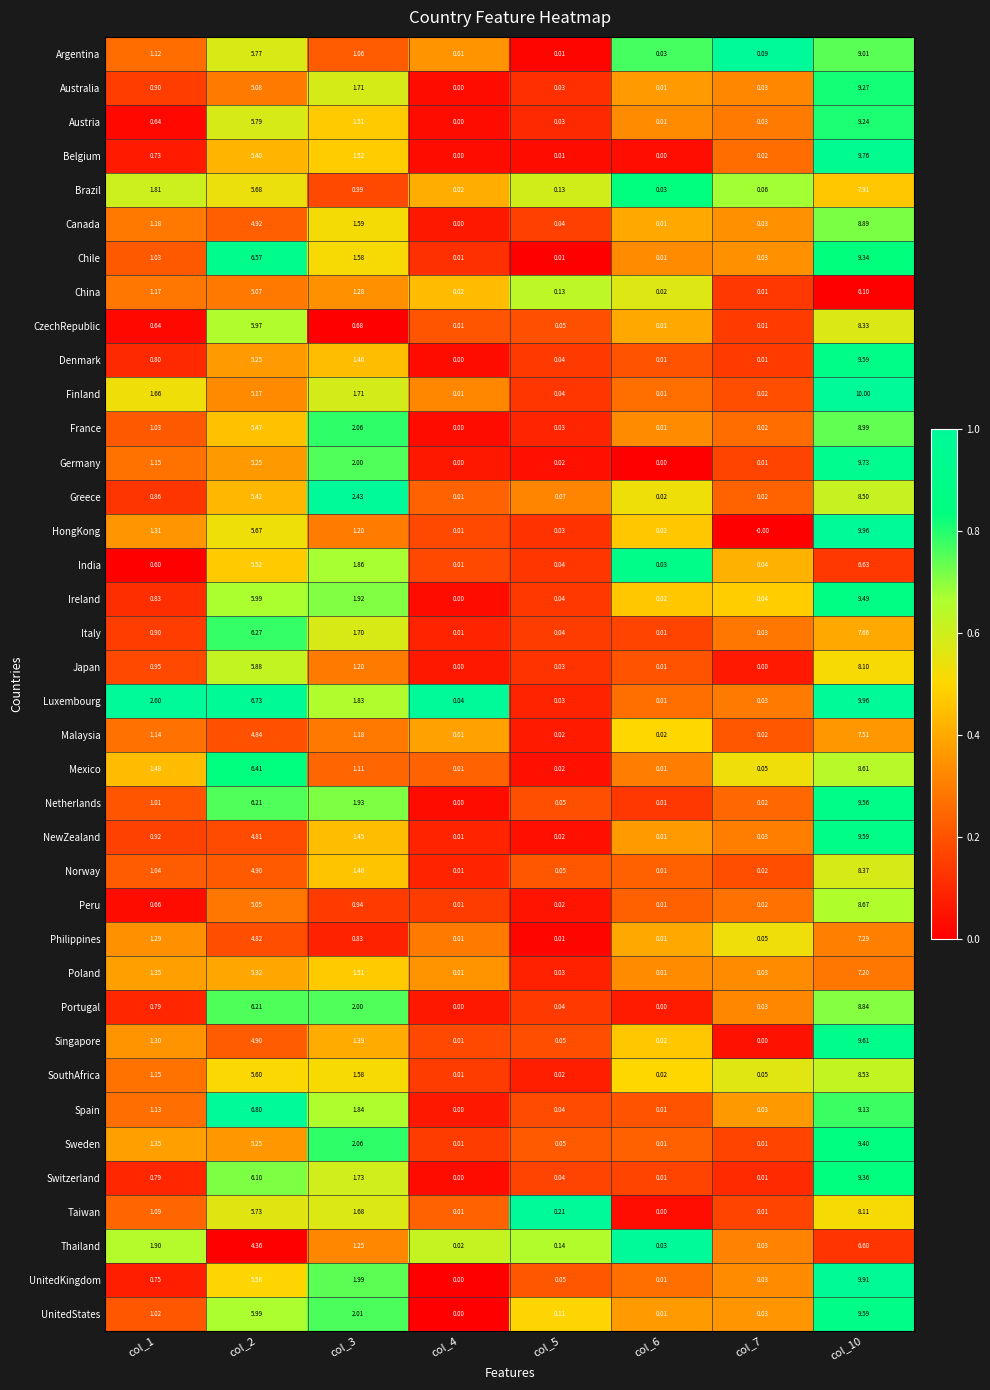

Which series has the largest total across all categories?

Luxembourg